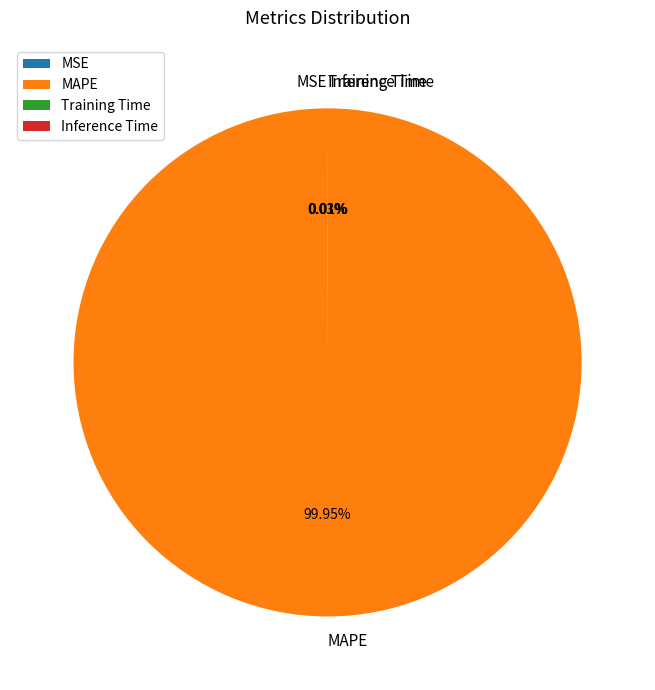

Does any single category account for the majority?

Yes